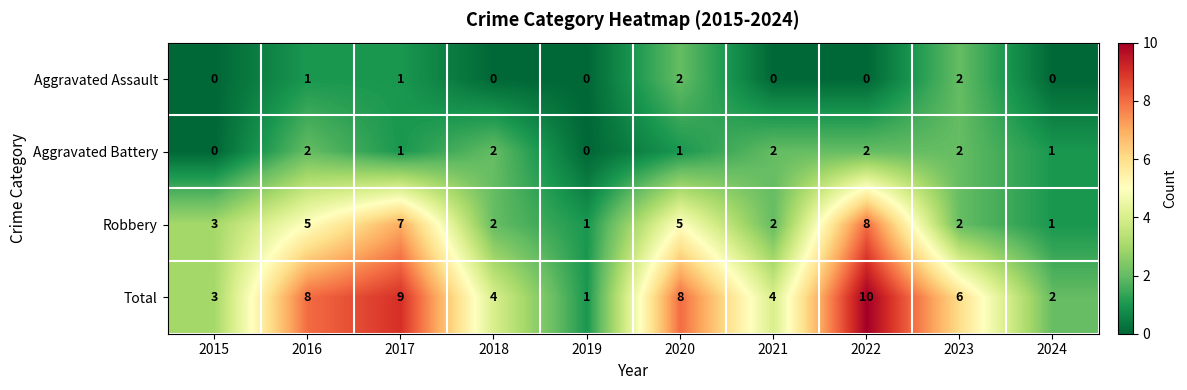

What is the difference between the highest and lowest values at 2018?

4